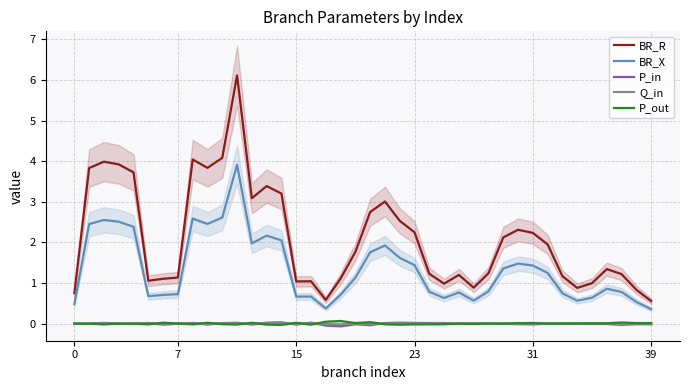

Reading left to right, extract all data points from this chart.

BR_R: 0.8	3.8	4.0	3.9	3.7	1.1	1.1	1.1	4.0	3.8	4.1	6.1	3.1	3.4	3.2	1.0	1.0	0.6	1.1	1.8	2.7	3.0	2.5	2.2	1.2	1.0	1.2	0.9	1.2	2.1	2.3	2.2	2.0	1.2	0.9	1.0	1.3	1.2	0.8	0.6
BR_X: 0.5	2.5	2.6	2.5	2.4	0.7	0.7	0.7	2.6	2.5	2.6	3.9	2.0	2.2	2.1	0.7	0.7	0.4	0.7	1.1	1.8	1.9	1.6	1.4	0.8	0.6	0.8	0.6	0.8	1.4	1.5	1.4	1.2	0.7	0.6	0.6	0.9	0.8	0.5	0.4
P_in: -0.0	-0.0	0.0	-0.0	0.0	0.0	-0.0	-0.0	0.0	-0.0	0.0	0.0	-0.0	0.0	0.0	-0.0	0.0	-0.0	-0.1	-0.0	-0.0	0.0	0.0	0.0	0.0	0.0	-0.0	0.0	-0.0	-0.0	-0.0	-0.0	-0.0	-0.0	-0.0	-0.0	-0.0	-0.0	-0.0	-0.0
Q_in: -0.0	-0.0	0.0	-0.0	0.0	0.0	-0.0	-0.0	0.0	-0.0	0.0	0.0	-0.0	0.0	0.0	-0.0	0.0	-0.0	-0.0	-0.0	-0.0	0.0	0.0	0.0	0.0	0.0	-0.0	0.0	-0.0	-0.0	-0.0	-0.0	-0.0	-0.0	-0.0	-0.0	-0.0	-0.0	-0.0	-0.0
P_out: 0.0	0.0	-0.0	0.0	-0.0	-0.0	0.0	0.0	-0.0	0.0	-0.0	-0.0	0.0	-0.0	-0.0	0.0	-0.0	0.0	0.1	0.0	0.0	-0.0	-0.0	-0.0	-0.0	-0.0	0.0	-0.0	0.0	0.0	0.0	0.0	0.0	0.0	0.0	0.0	0.0	0.0	0.0	0.0